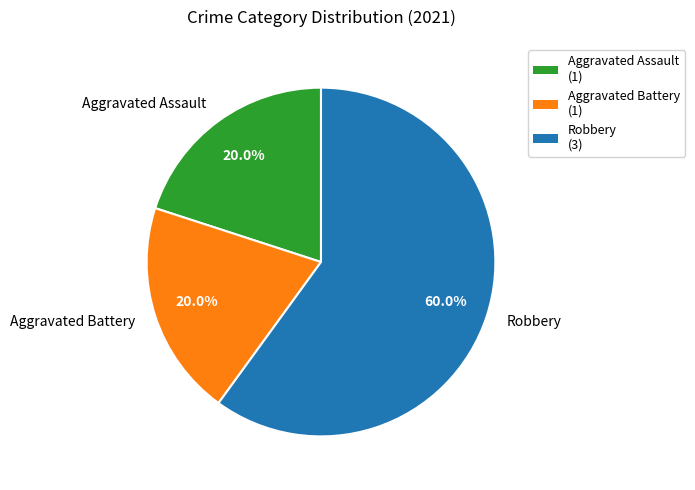

Is it true that Robbery is 60% of the pie?

True